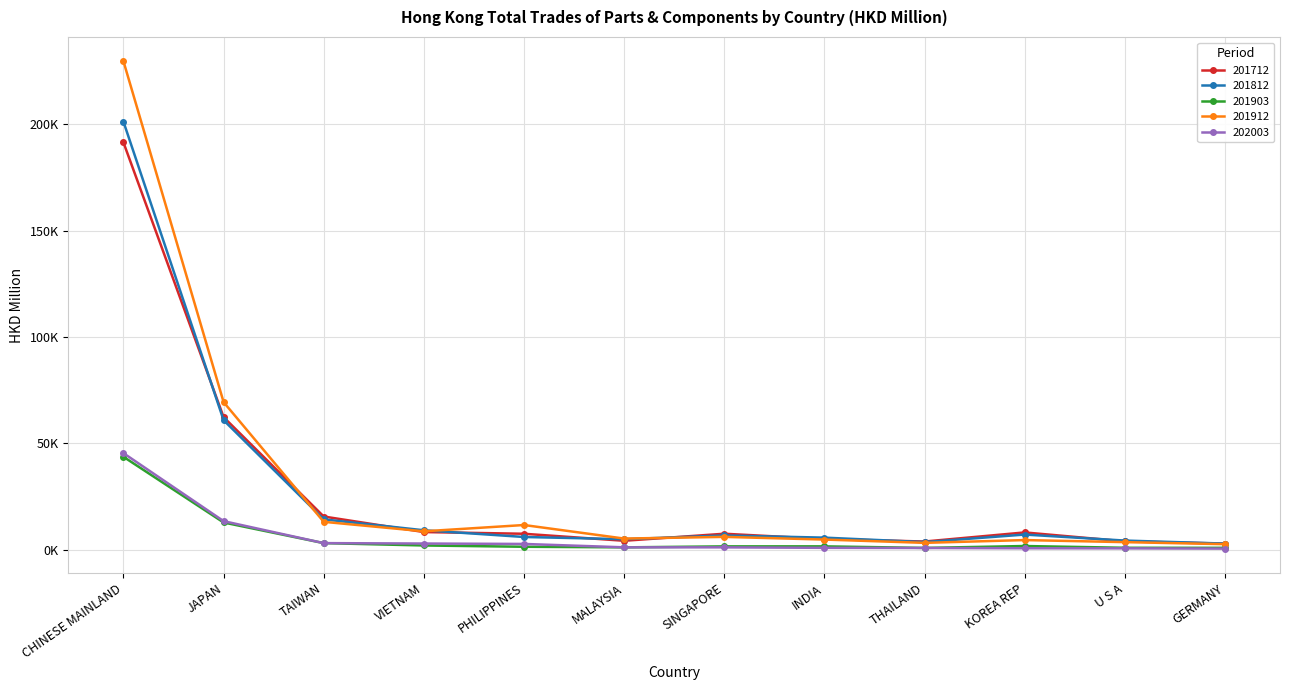

Which series has the widest spread of values?

201912